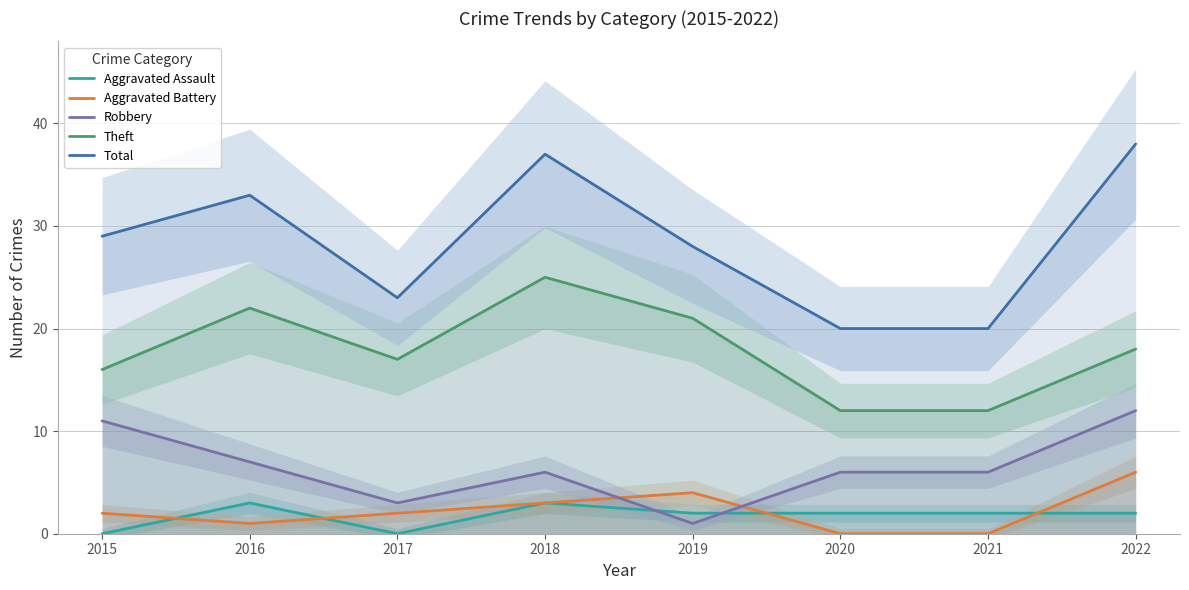

At 2022, list the series in order from smallest to largest.

Aggravated Assault, Aggravated Battery, Robbery, Theft, Total